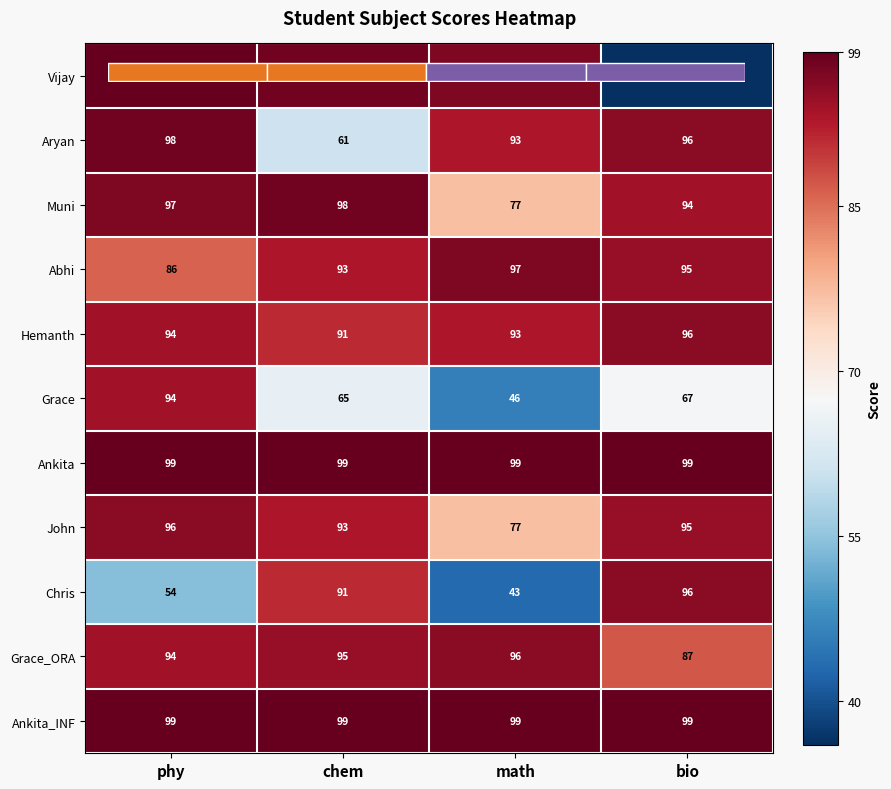

Which series has the largest total across all categories?

Ankita